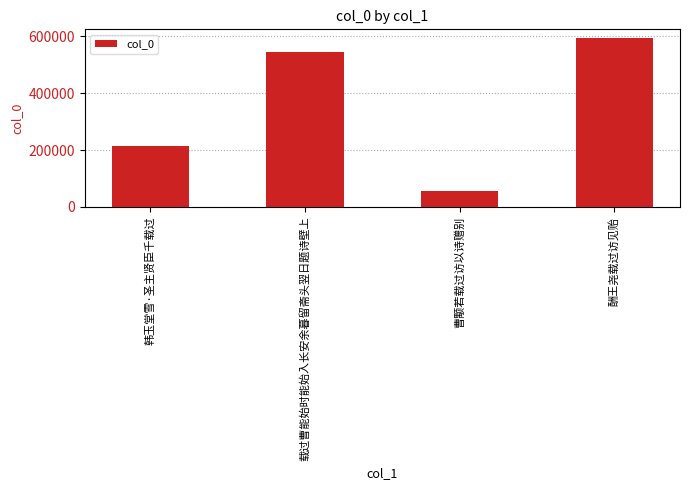

List the labels in order of value, largest first.

酬王尧载过访见贻, 载过曹能始时能始入长安余暮留斋头翌日题诗壁上, 韩玉堂雪·圣主贤臣千载过, 曹颙若载过访以诗赠别